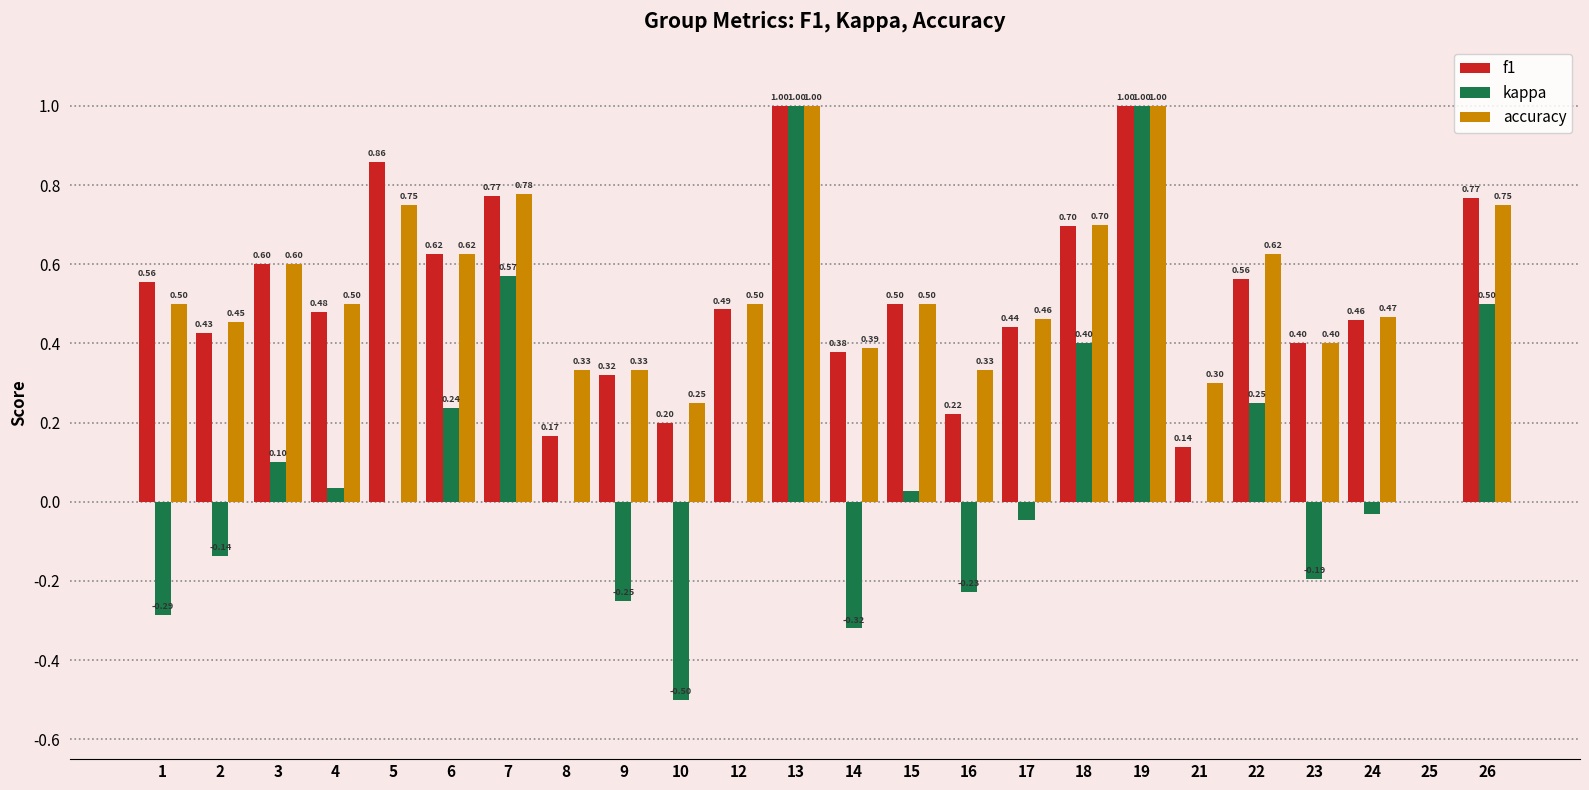

What is the total value across all series at 26?

2.0